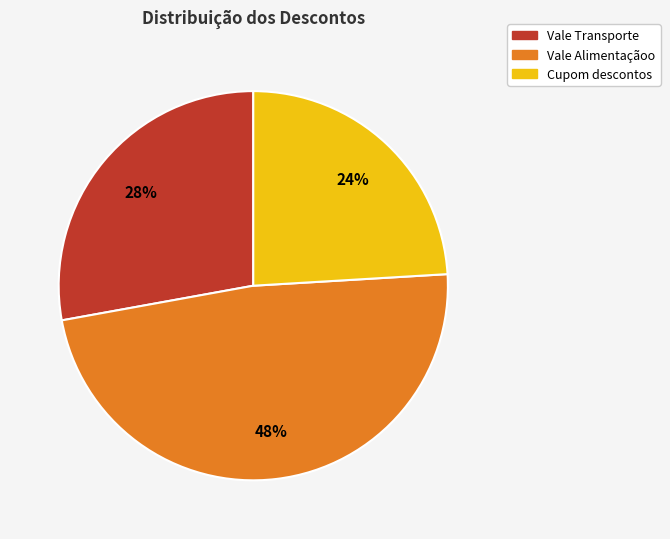

Count the number of slices in the pie.

3